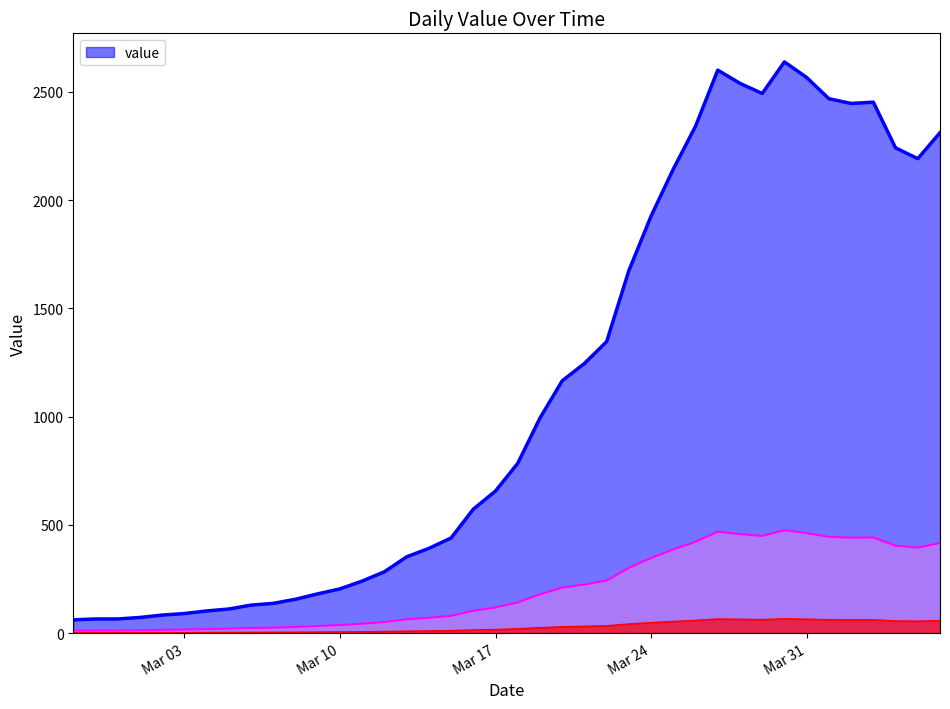

What is the average value?

1124